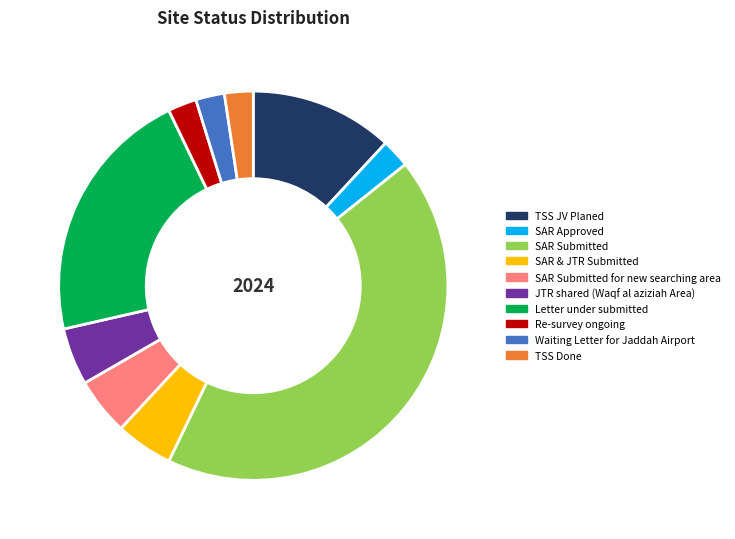

Approximately how many times larger is the value at Re-survey ongoing compared to SAR Submitted for new searching area?

0.5